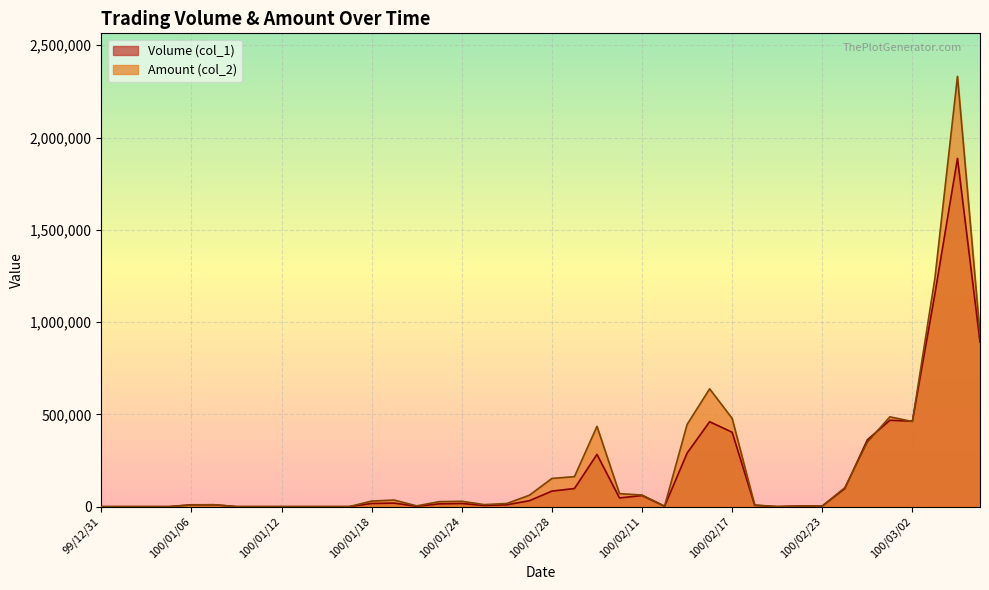

What is the value of the Volume (col_1) point at the 24th from the left?

47000